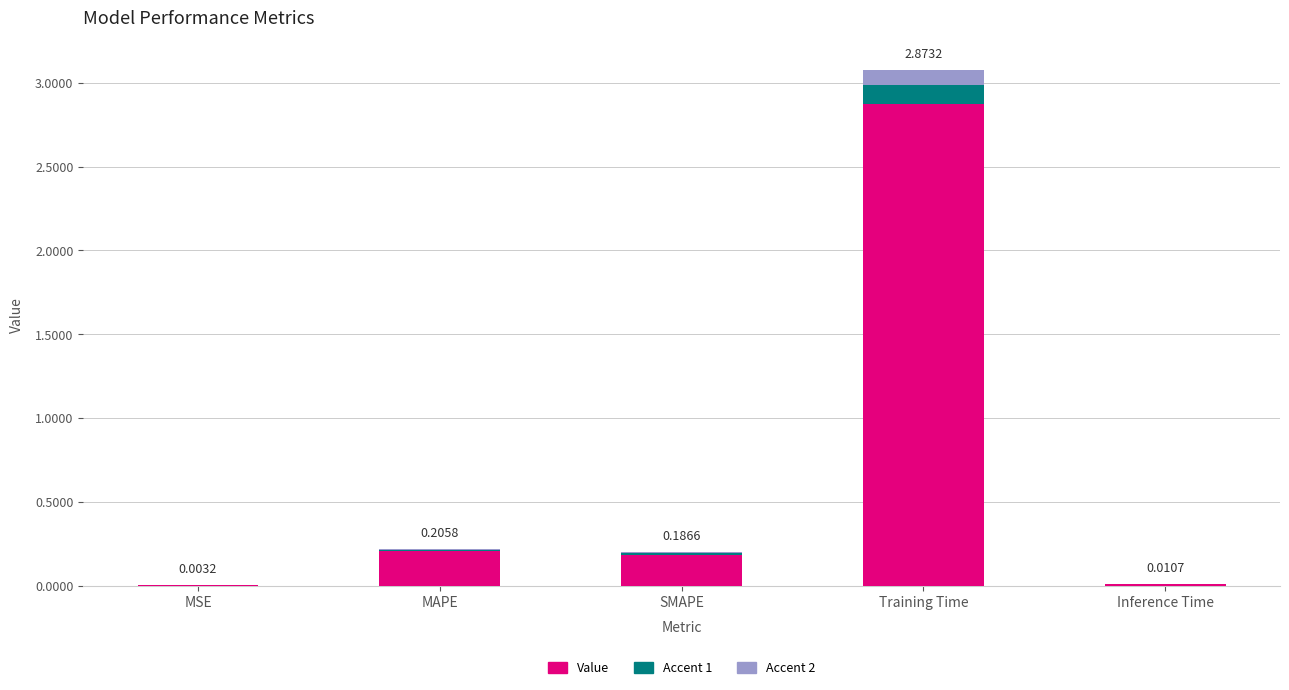

Which has a higher value, MSE or SMAPE?

SMAPE